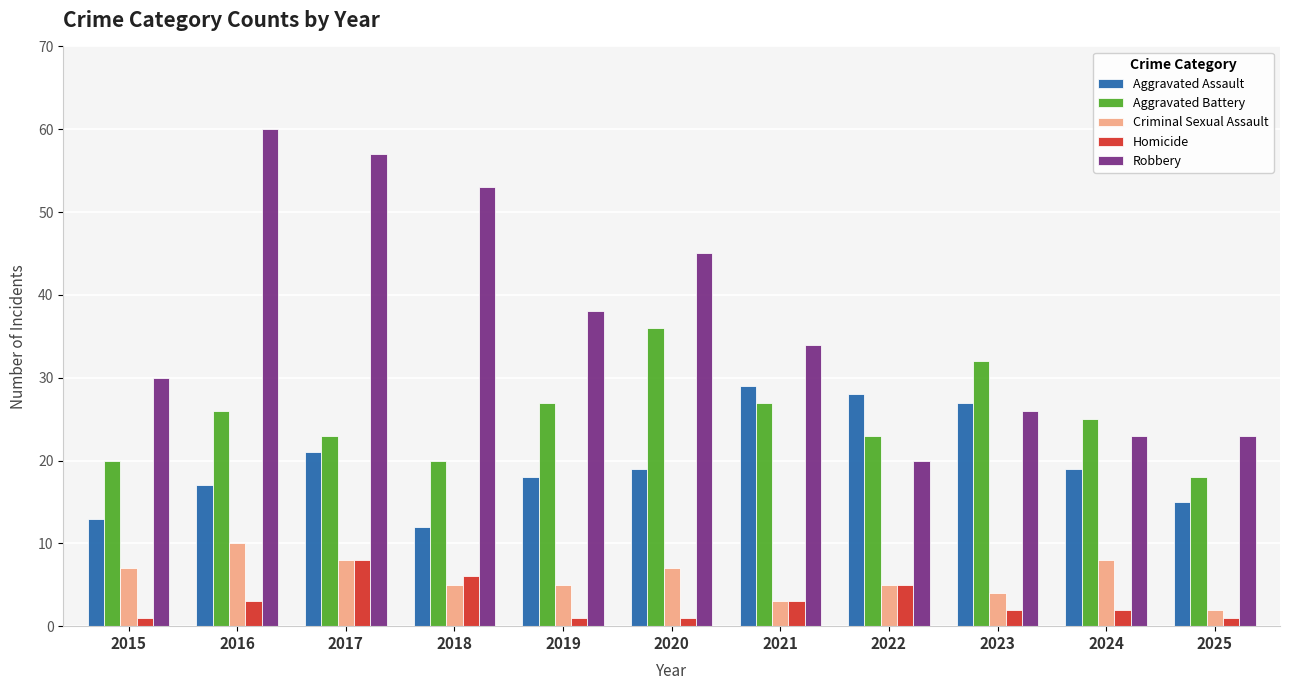

Count the number of data series in this chart.

5